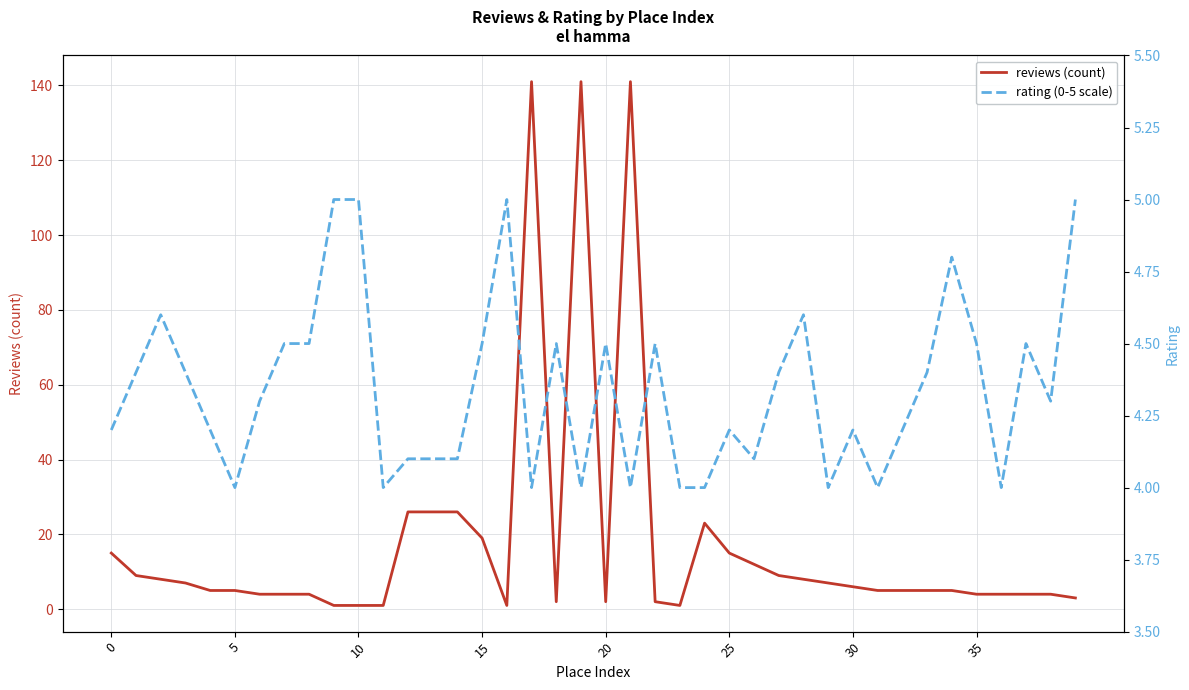

What is the sum of the reviews values at 35 and 27?

13.0